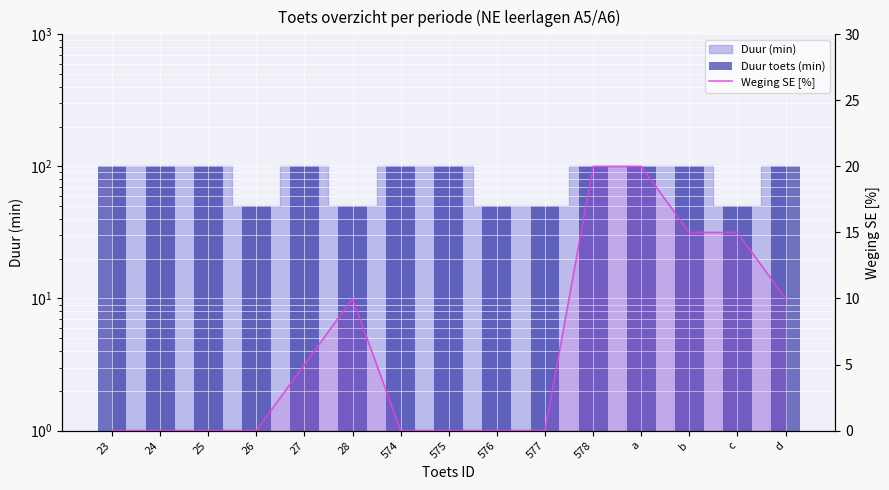

What is the label of the 2nd bar from the right?

c